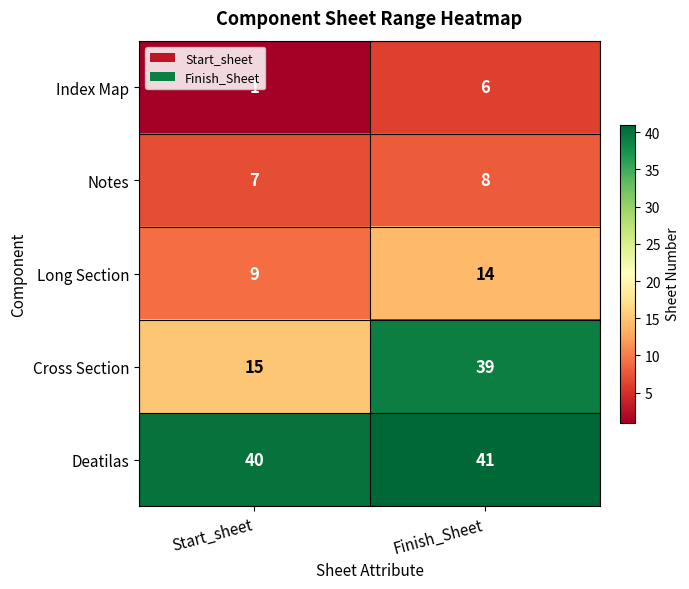

What is the sum of the Deatilas values at Start_sheet and Finish_Sheet?

81